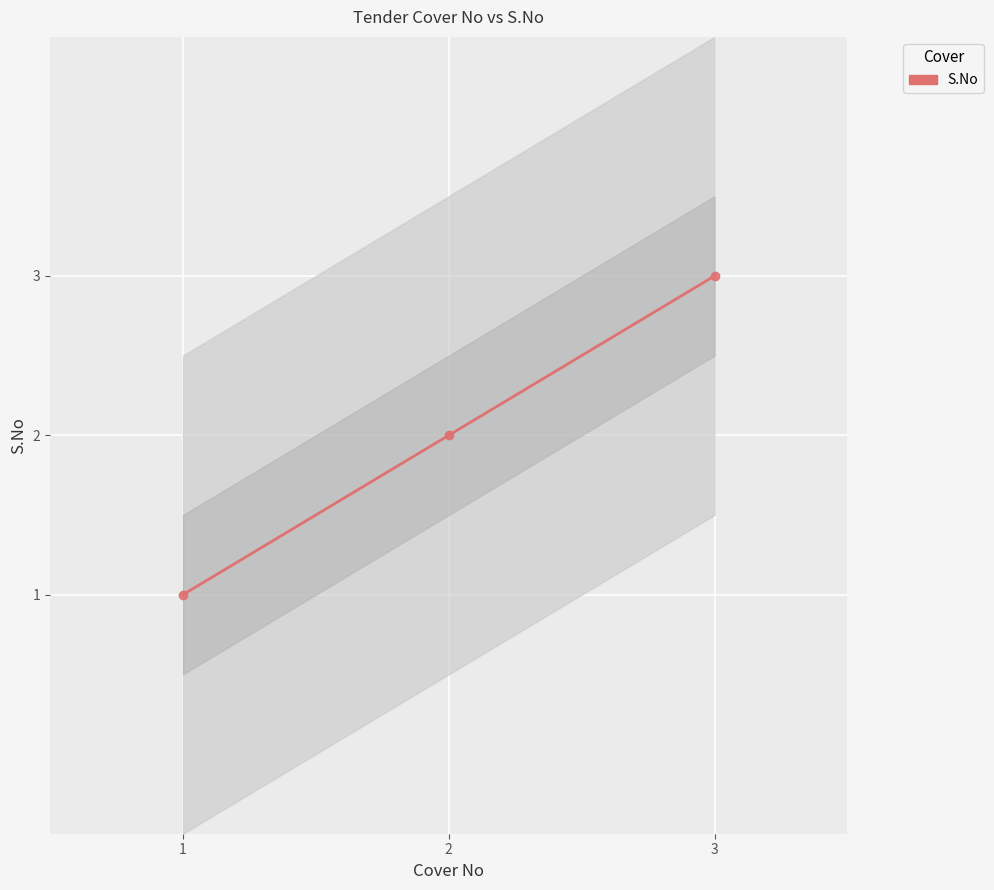

At which label does the data first exceed 2?

3